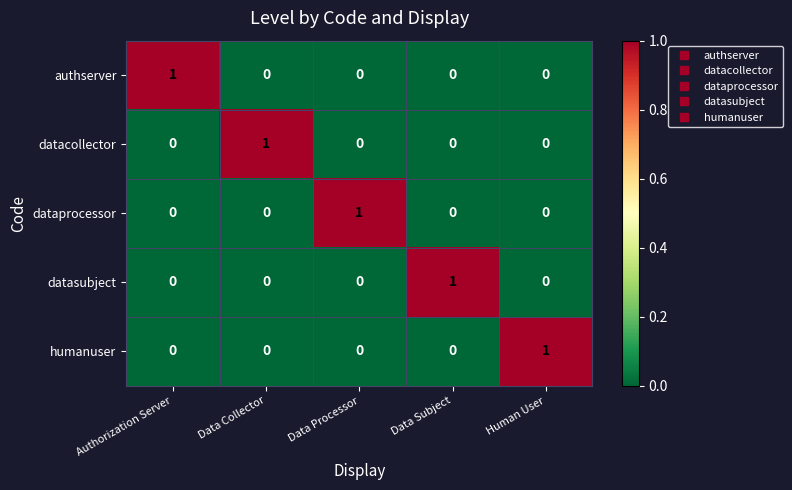

The value of datacollector at Data Subject is 0. True or false?

True